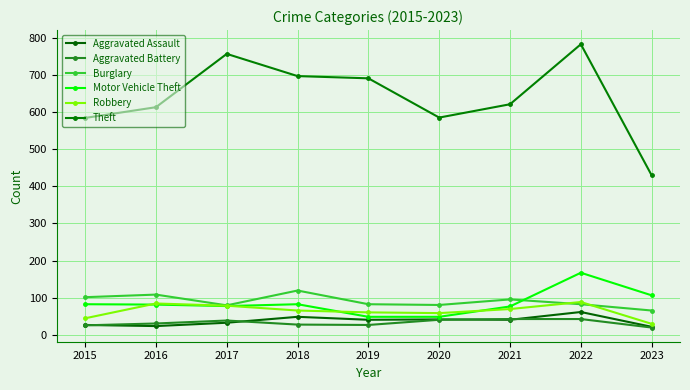

Which category has the lowest value across all series?

2023